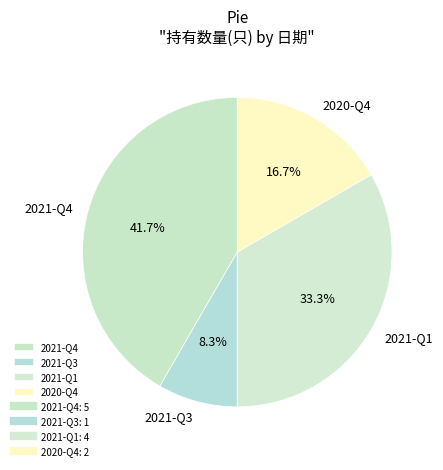

True or false: 2021-Q3 accounts for 8% of the total.

True